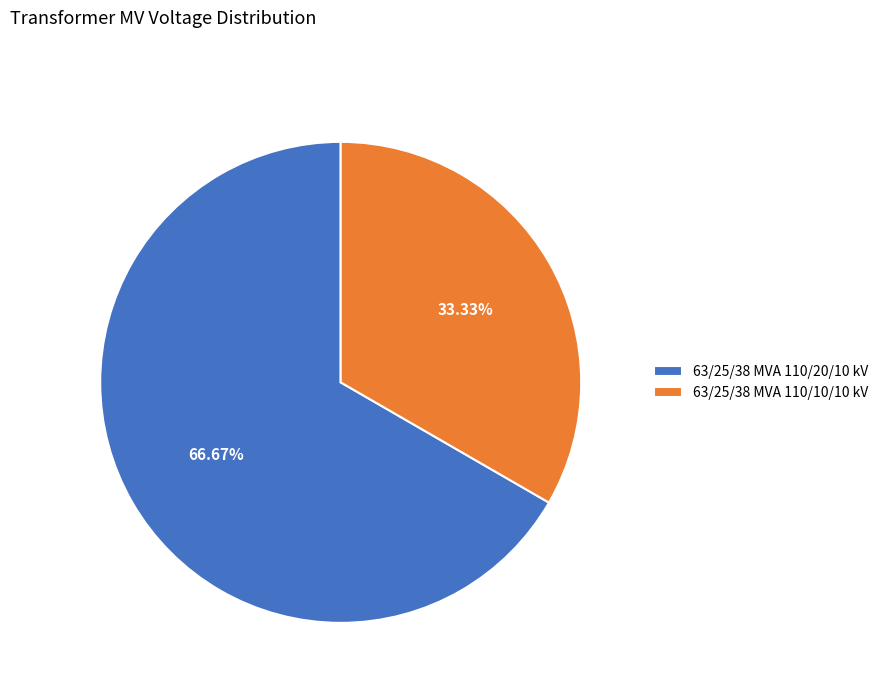

To the nearest percent, what is the combined percentage of 63/25/38 MVA 110/20/10 kV and 63/25/38 MVA 110/10/10 kV?

100%